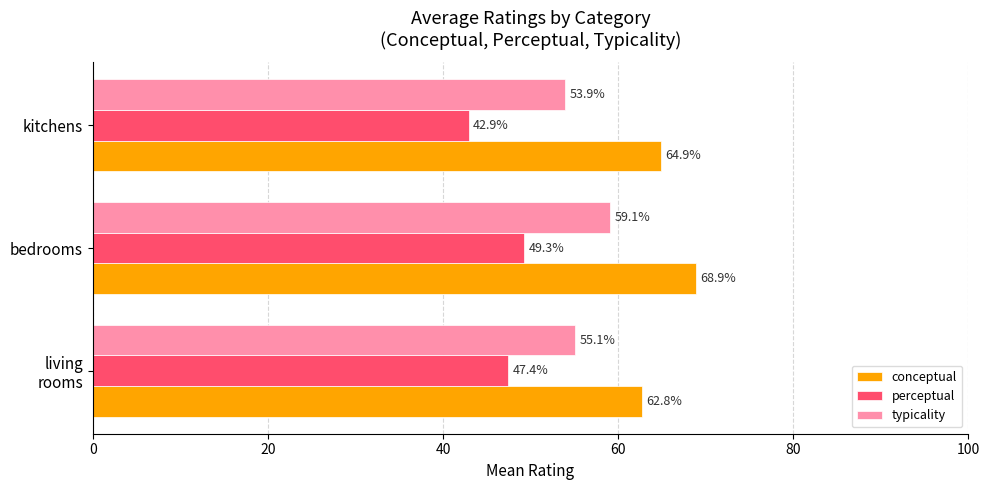

What is the average value of the typicality series?

56.0